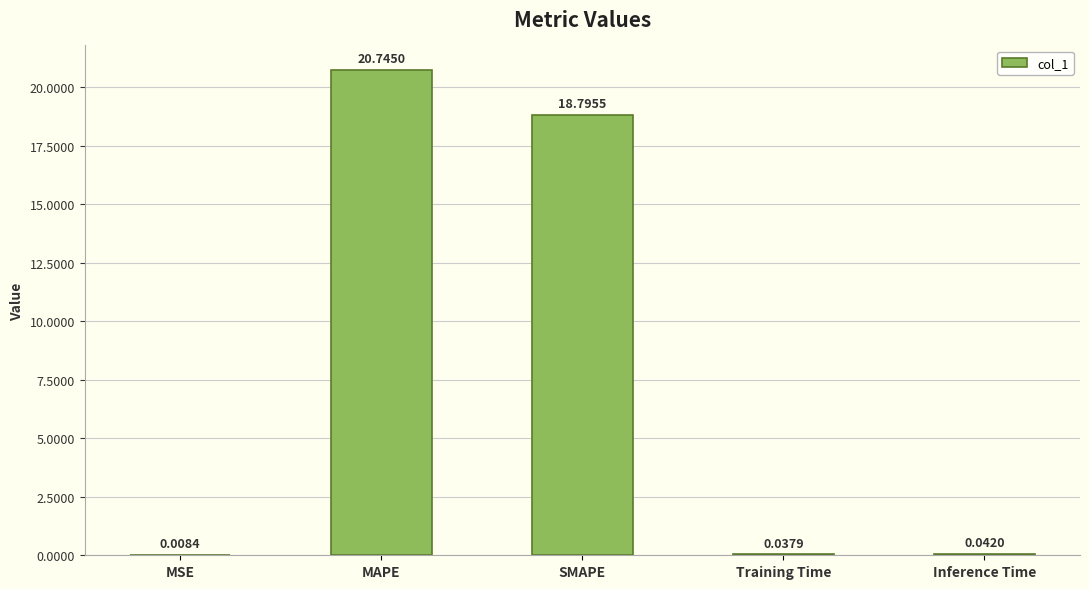

Does the chart contain stacked bars?

No